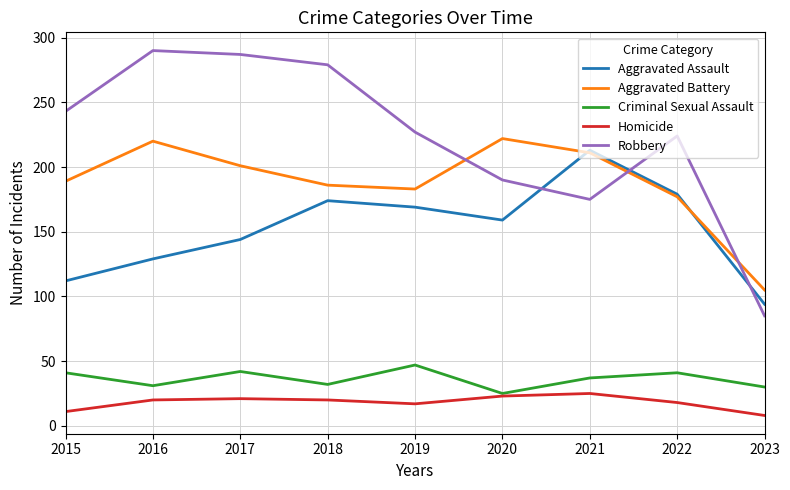

Where is the first local minimum for Robbery?

2021